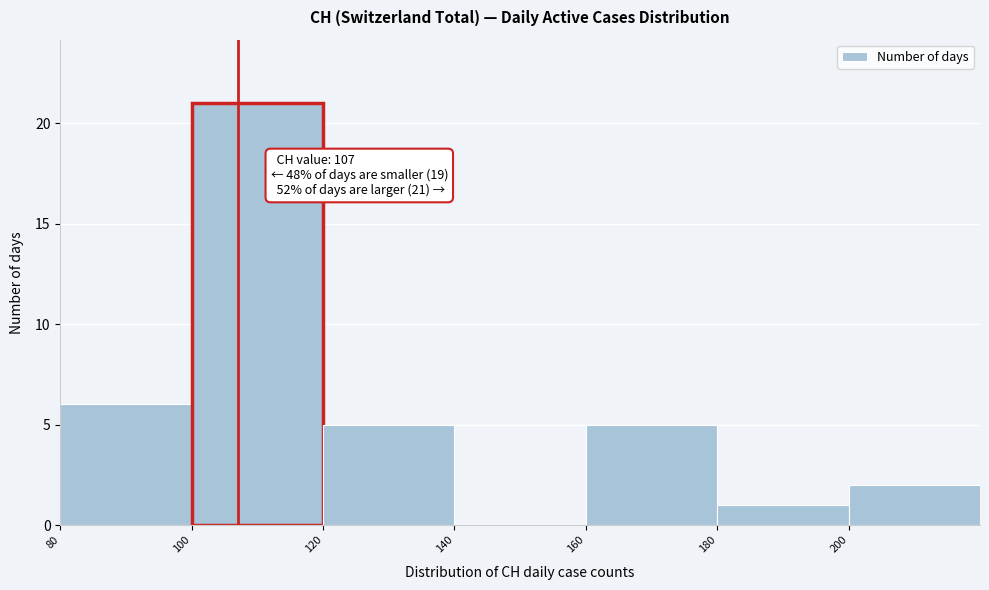

Which range on the x-axis has the tallest bar?

100 to 120